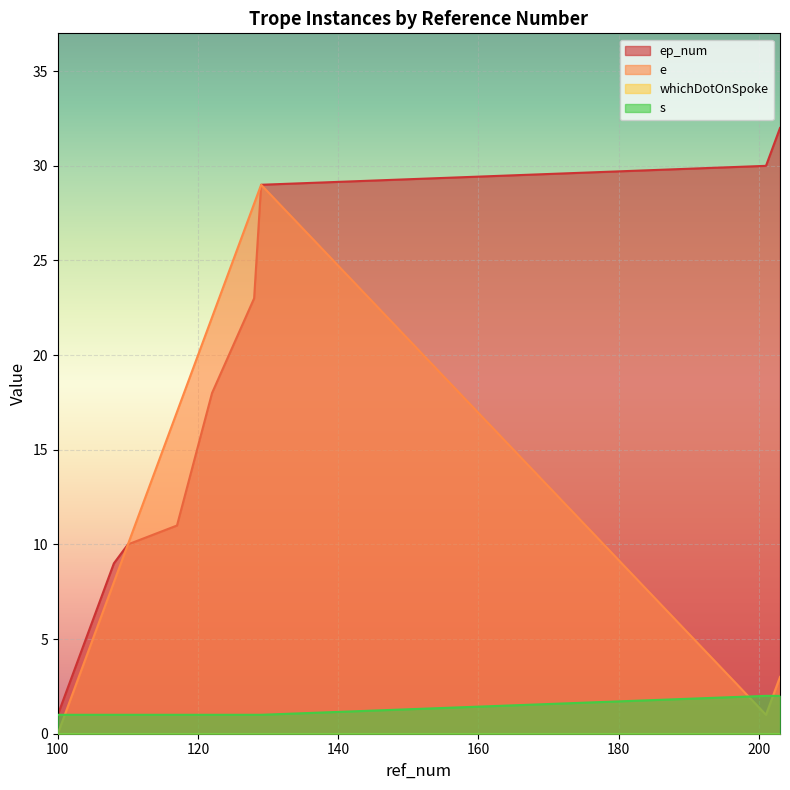

What is the greatest value displayed?

32